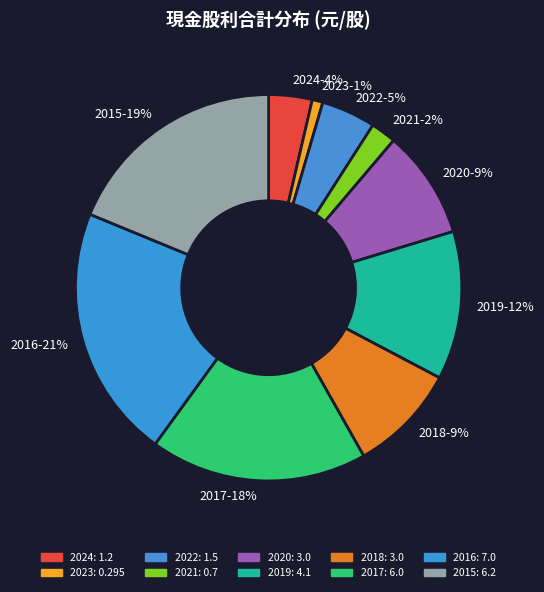

How many slices are in this pie chart?

10